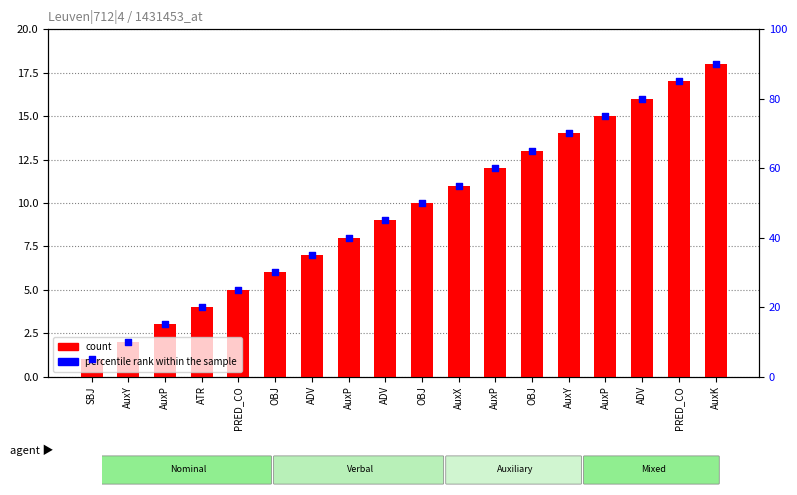

Which series contains the lowest Y value?

count